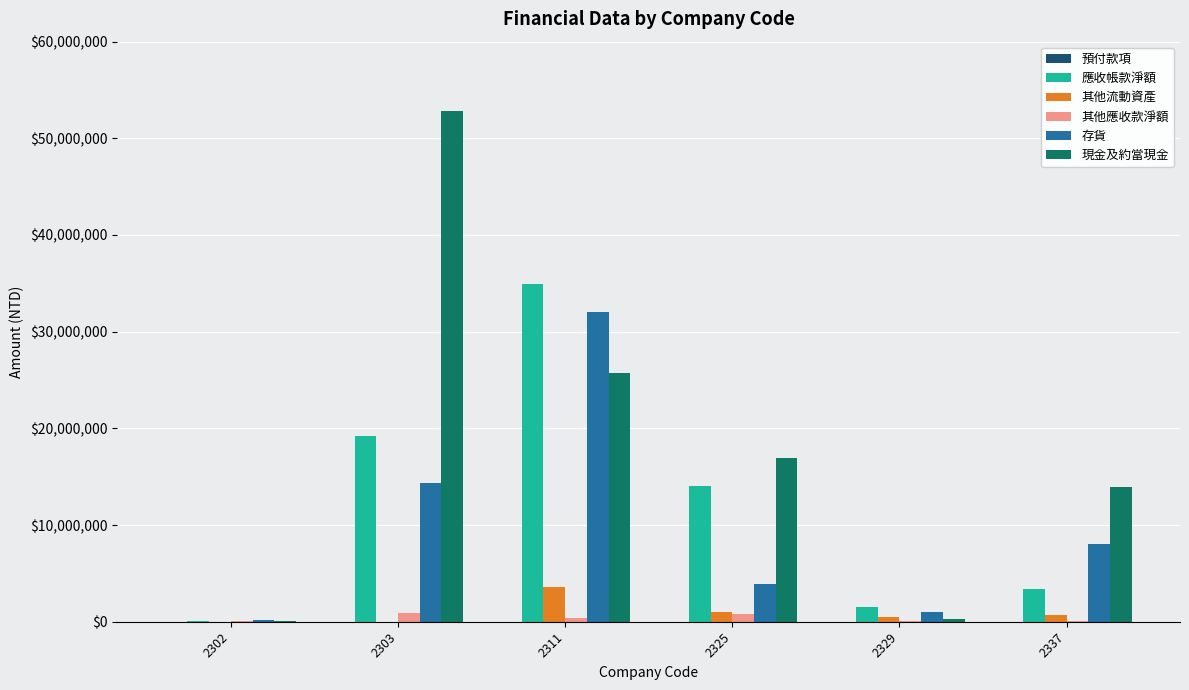

What is the sum of all 現金及約當現金 values?

109832553